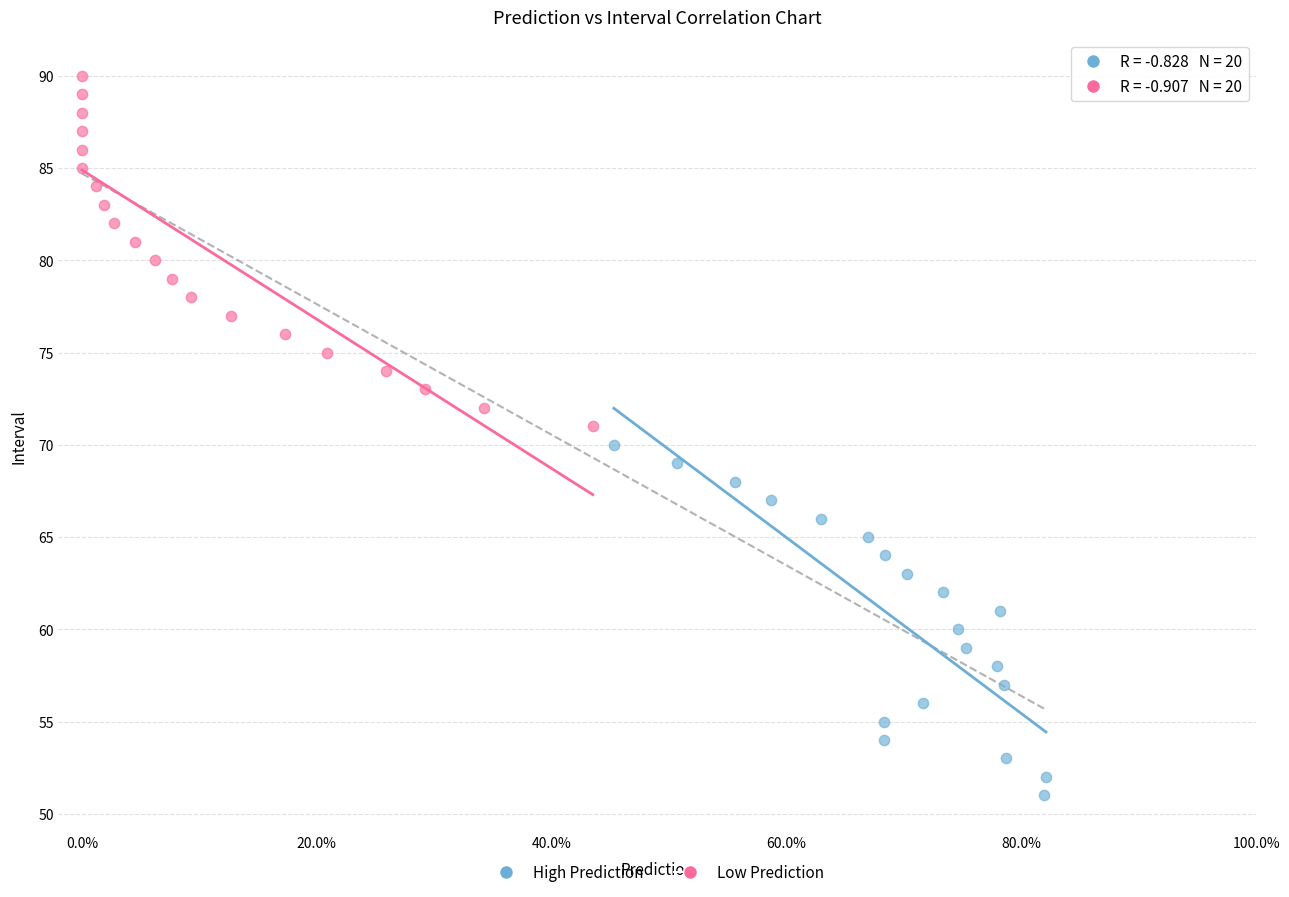

Which series contains the lowest Y value?

High Prediction